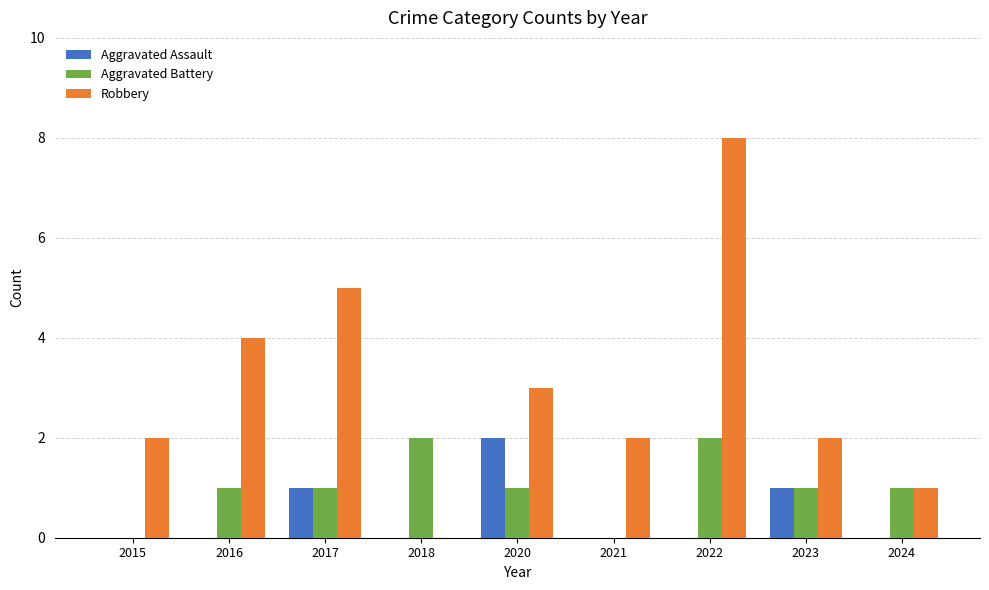

What is the spread (max minus min) of values at 2016?

4